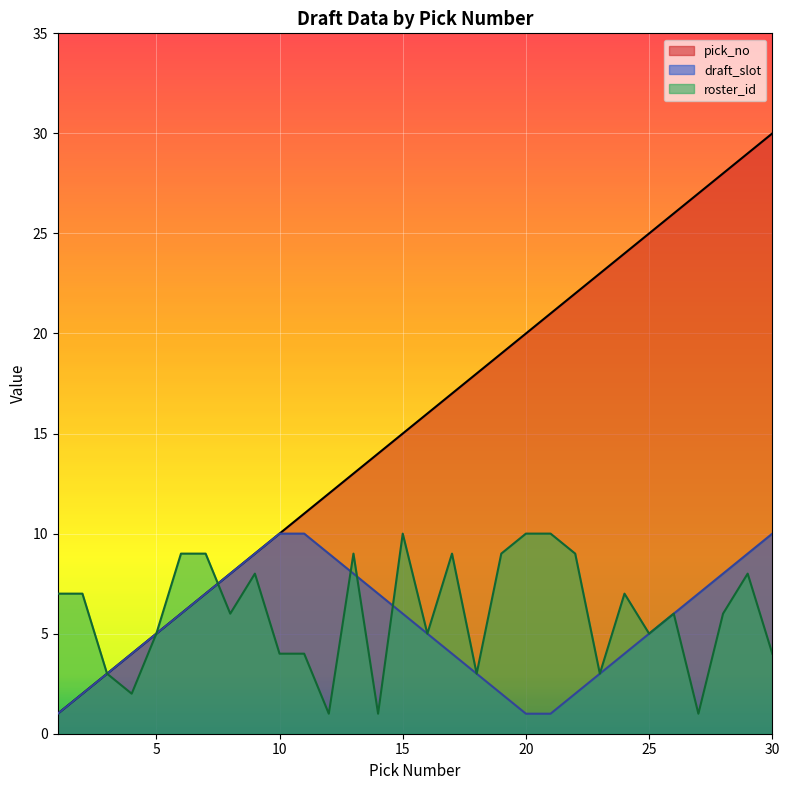

Read the draft_slot value at 12.

9